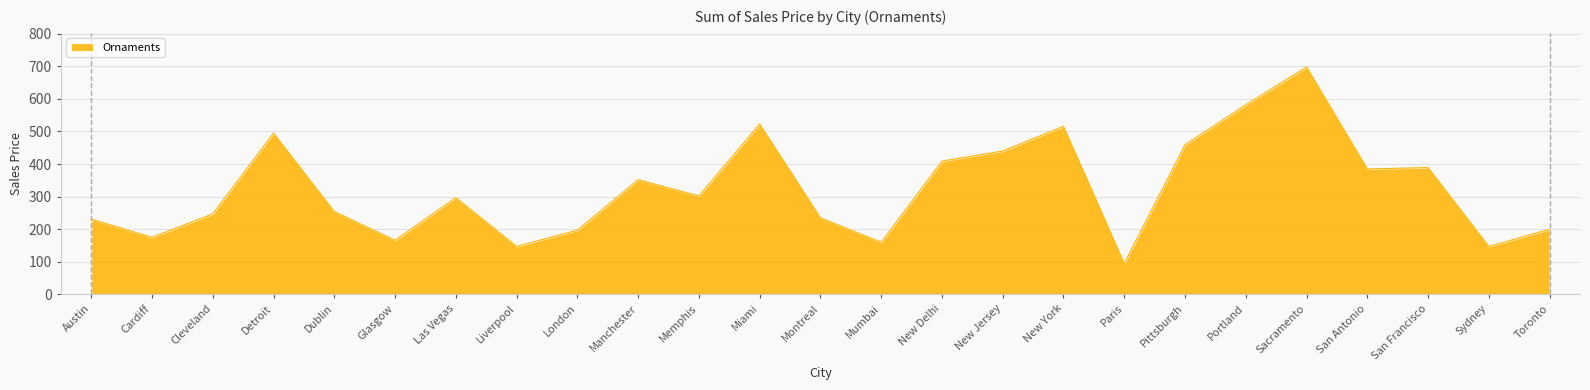

Which has a higher value, Portland or Dublin?

Portland